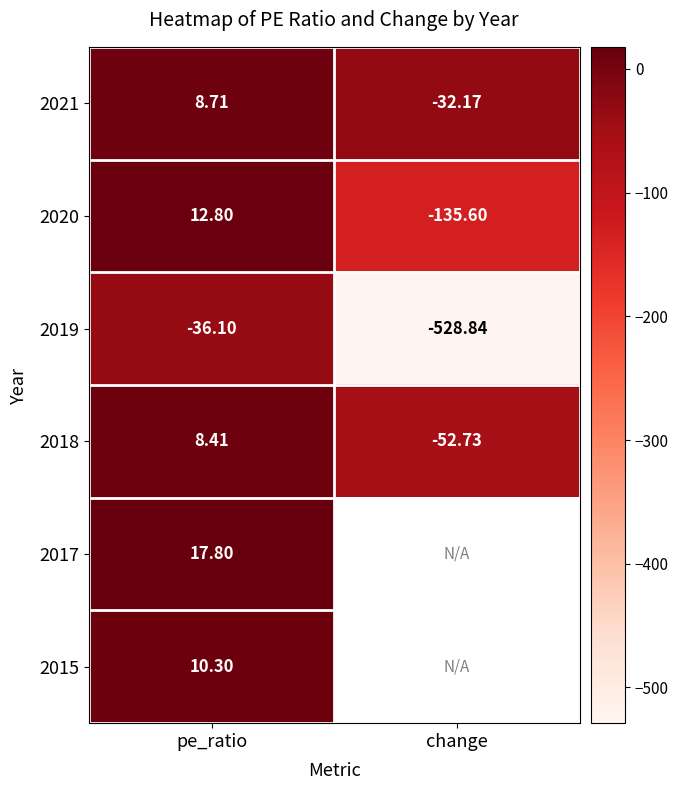

How many distinct data groups are displayed?

6